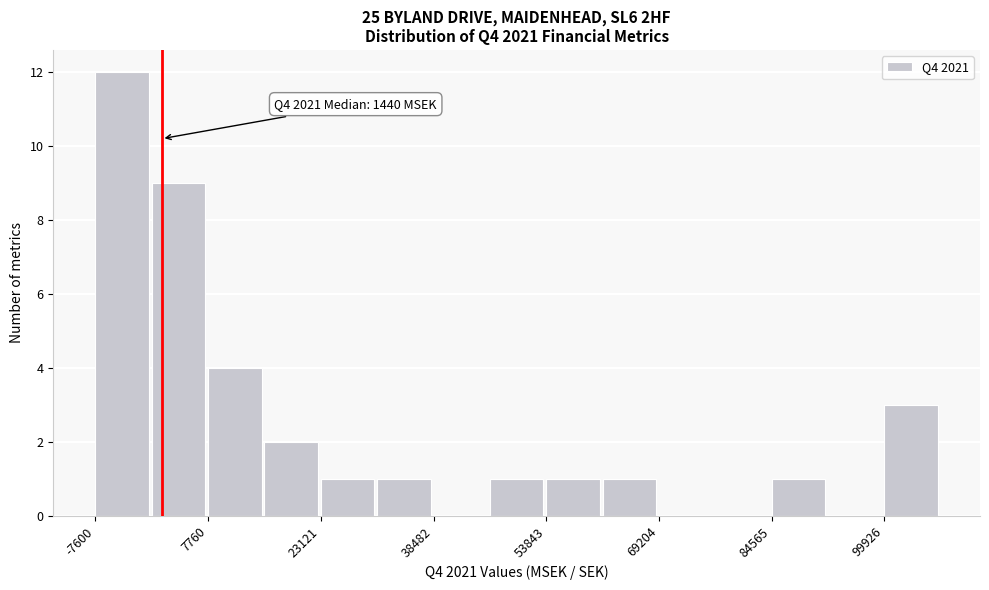

Read against the x-axis, roughly where is the centre of the tallest bar?

-4000